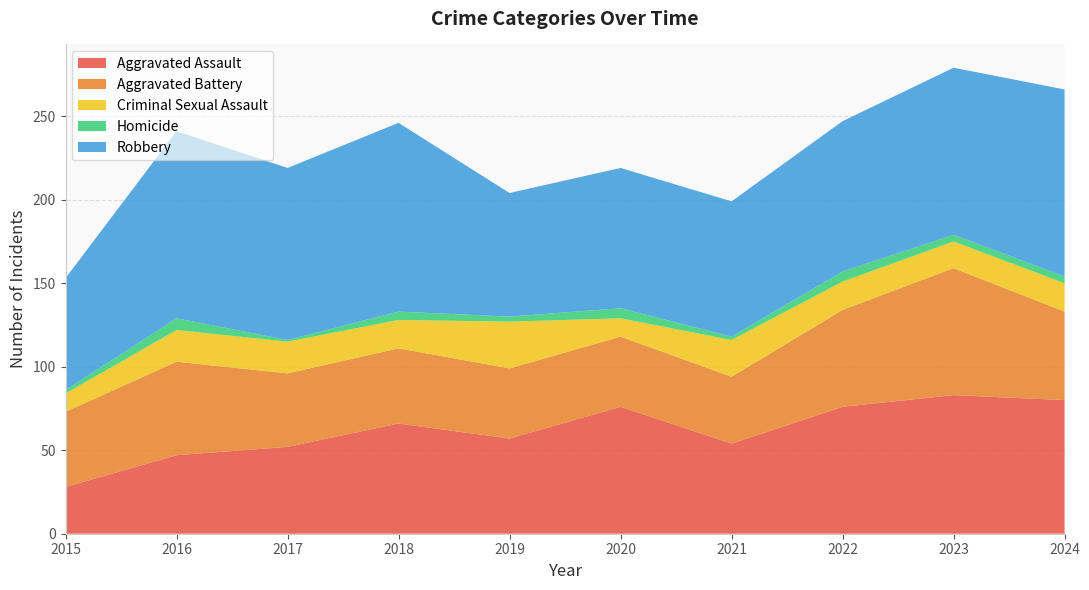

Reading left to right, extract all data points from this chart.

Aggravated Assault: 28	47	52	66	57	76	54	76	83	80
Aggravated Battery: 45	56	44	45	42	42	40	58	76	53
Criminal Sexual Assault: 11	19	19	17	28	11	22	17	16	17
Homicide: 2	7	1	5	3	6	2	6	4	4
Robbery: 67	112	103	113	74	84	81	90	100	112